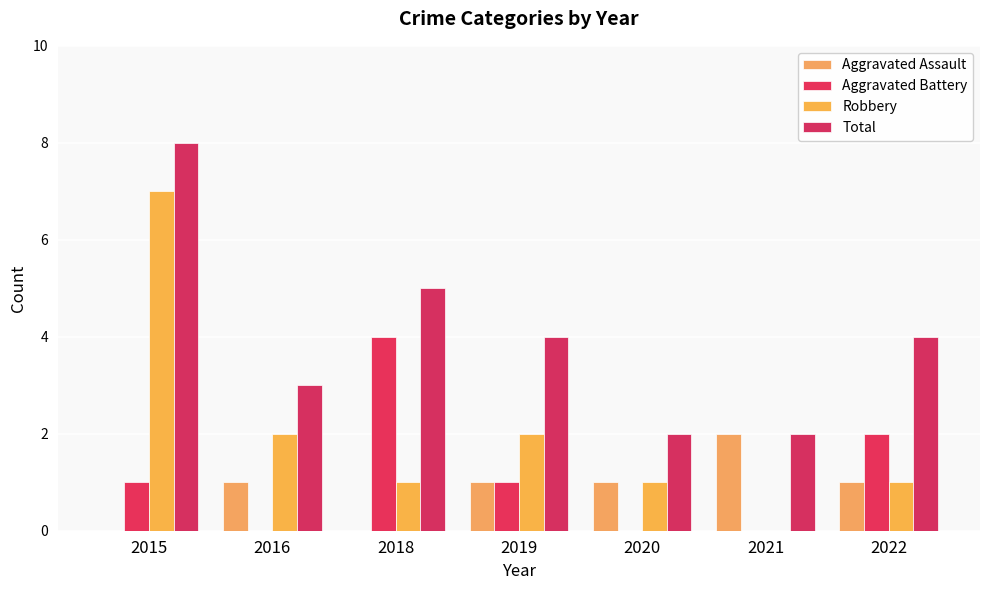

Which has a higher value, 2022 or 2020?

2022